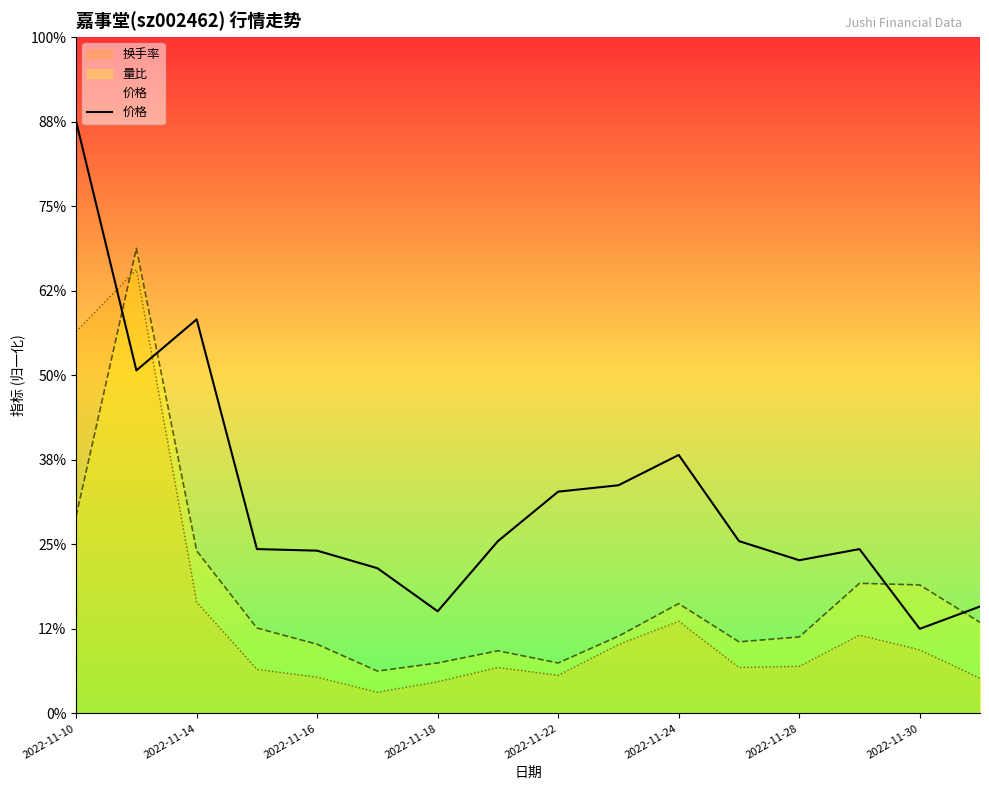

How many interior local peaks does the 价格 series have?

3